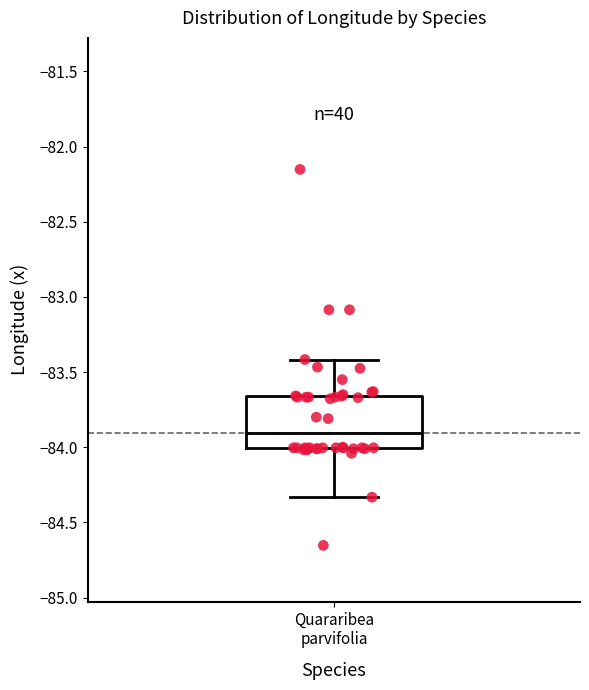

Transcribe this box plot: give where the median line is, the range the box spans, and where the two whiskers end, as read against the y-axis. The values are not printed on the chart, so give them approximately, as read against the axis.

median -83.90, box -84.00 to -83.65, whiskers -84.35 to -83.40